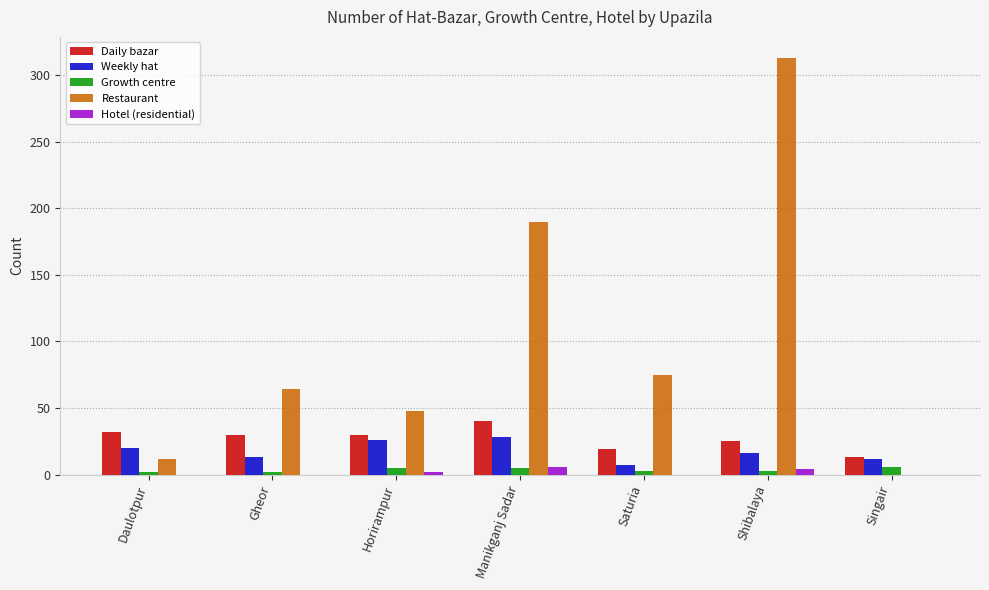

How many data points does each series have?

7